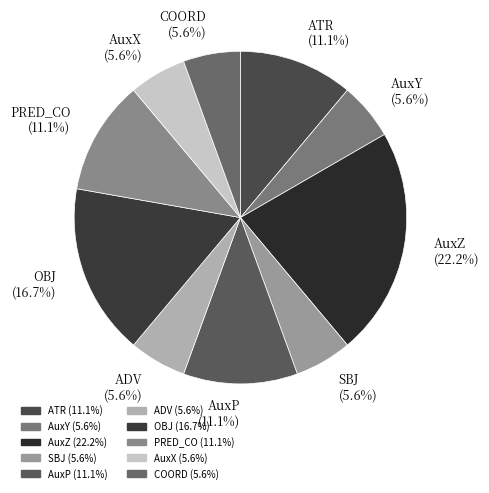

What percentage do AuxY and PRED_CO together represent?

16.7%